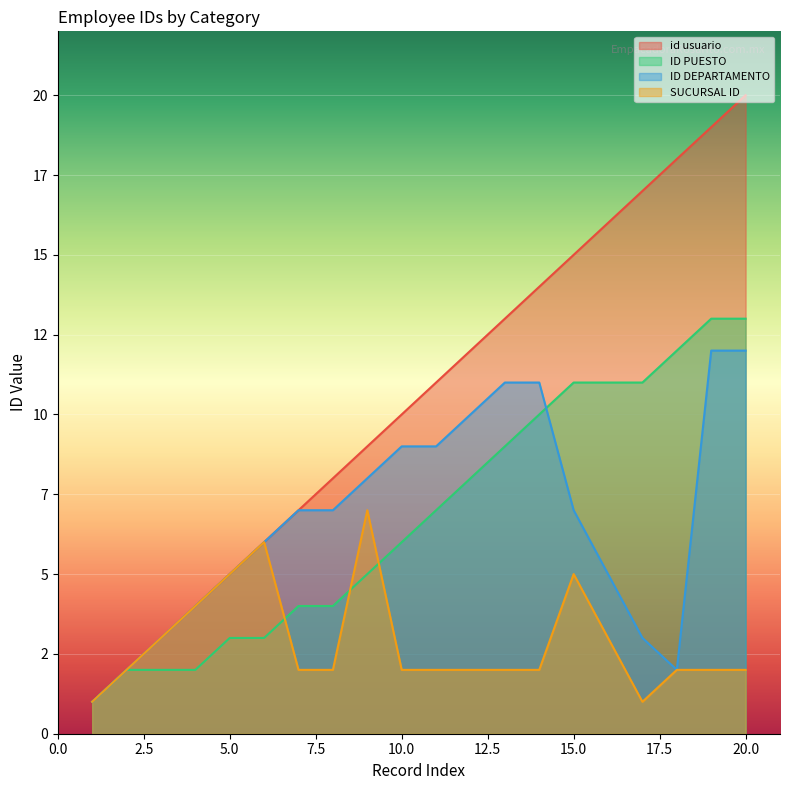

Which series has the largest total across all categories?

id usuario